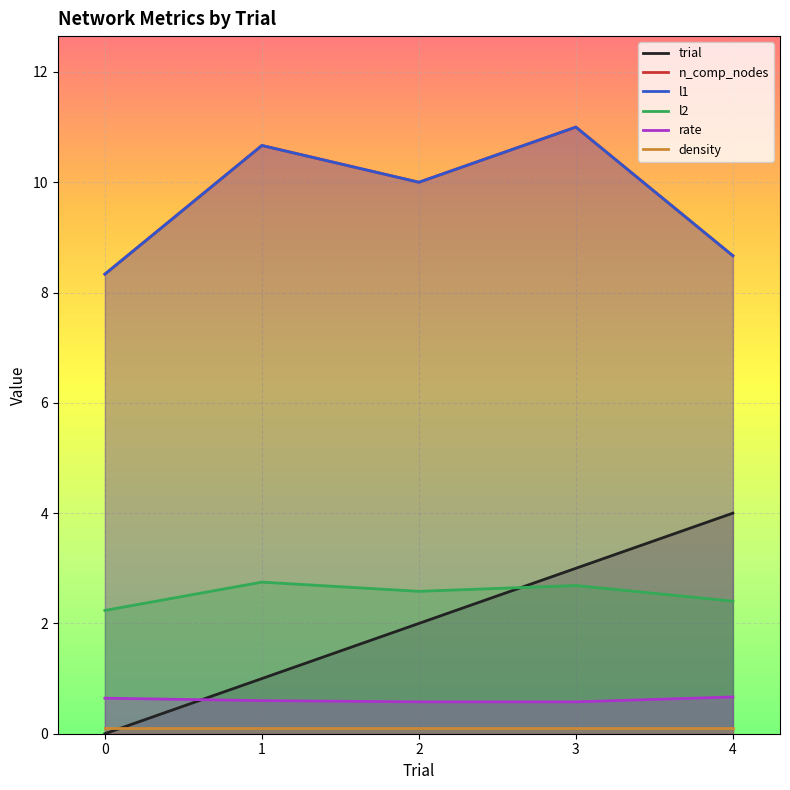

Which series has the largest total across all categories?

n_comp_nodes